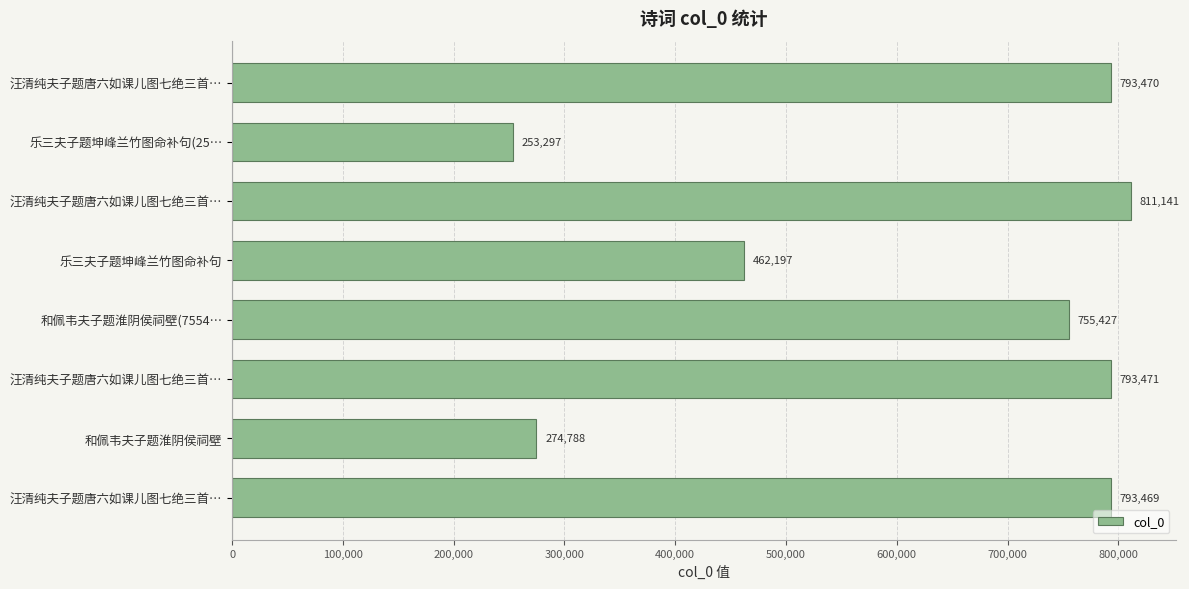

What is the difference between the second highest and second lowest values?

518683